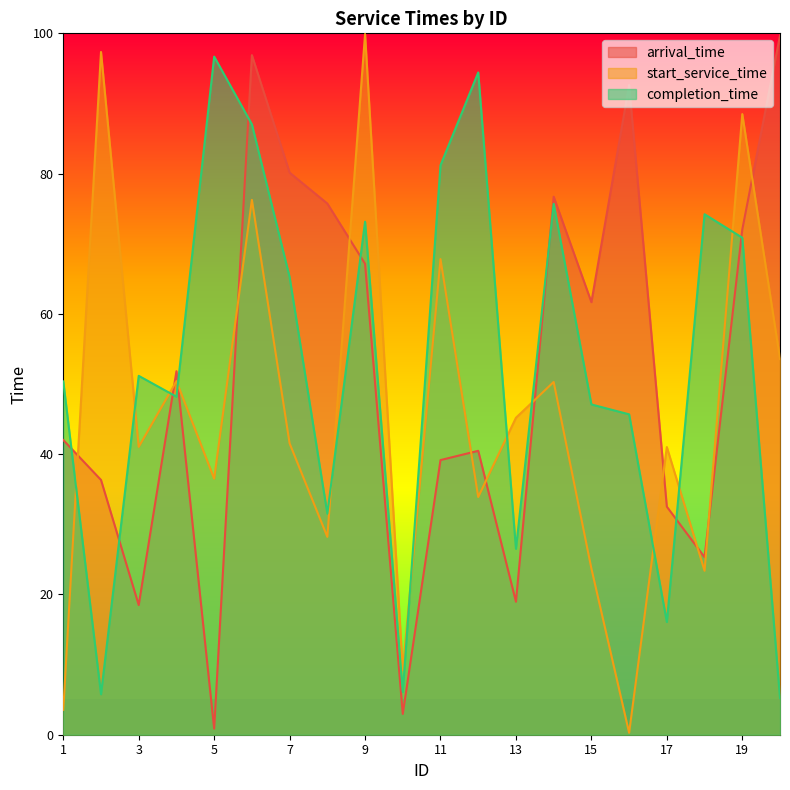

Which series has the largest range (max minus min)?

start_service_time